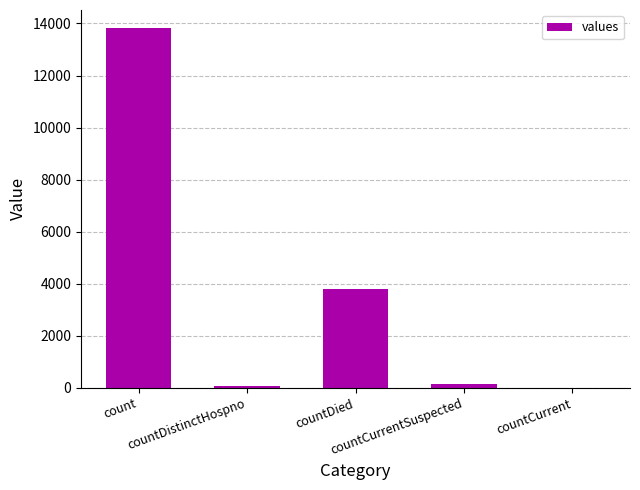

Is it true that the value at countCurrent is 0?

True